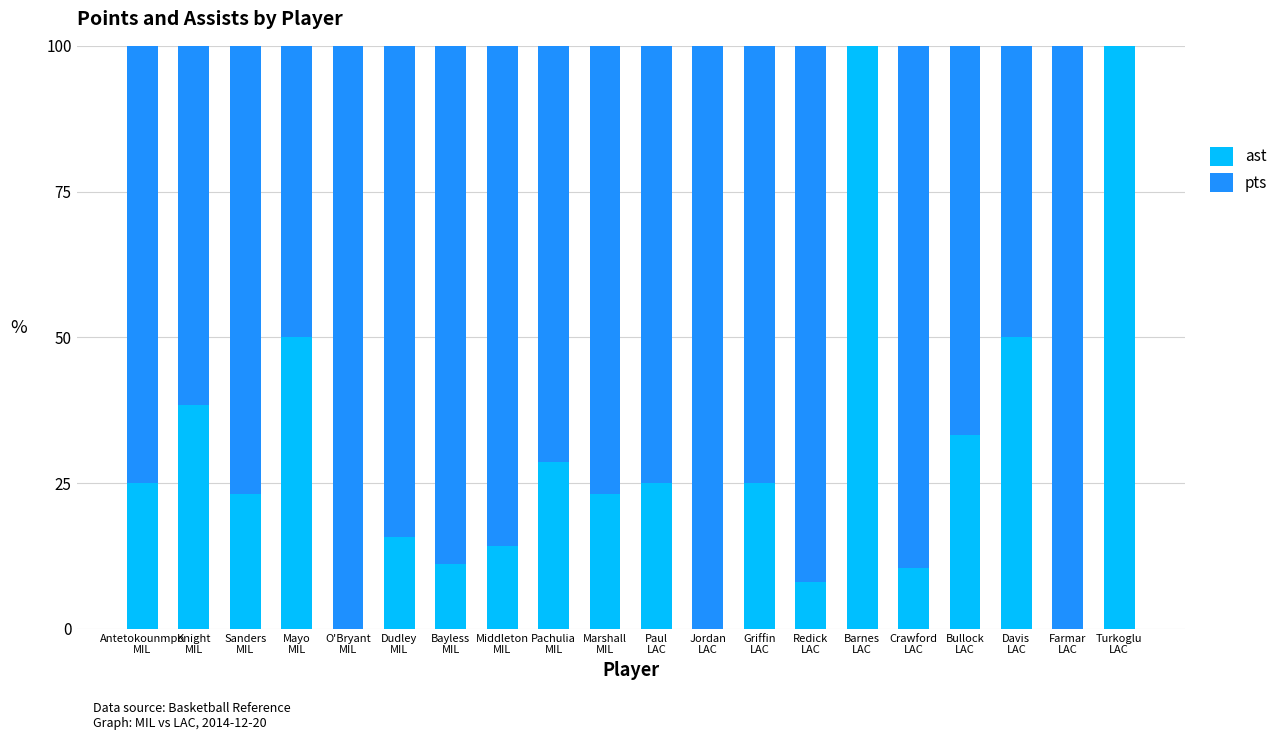

What is the sum of all ast values?

581.2